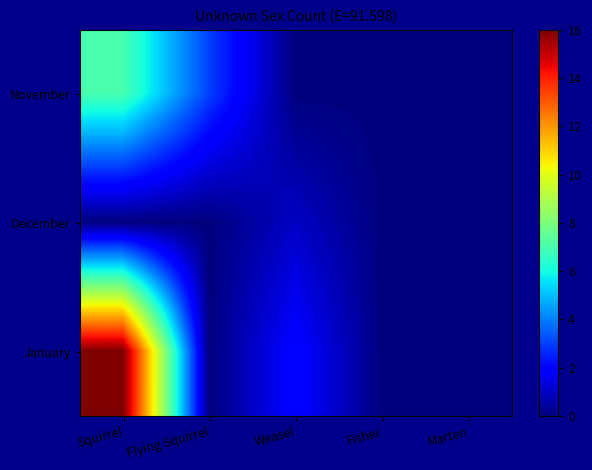

Reading left to right, list all the values displayed in this chart.

November: Squirrel=7	Flying Squirrel=3	Weasel=0	Fisher=0	Marten=0
December: Squirrel=0	Flying Squirrel=0	Weasel=1	Fisher=0	Marten=0
January: Squirrel=16	Flying Squirrel=0	Weasel=2	Fisher=0	Marten=0